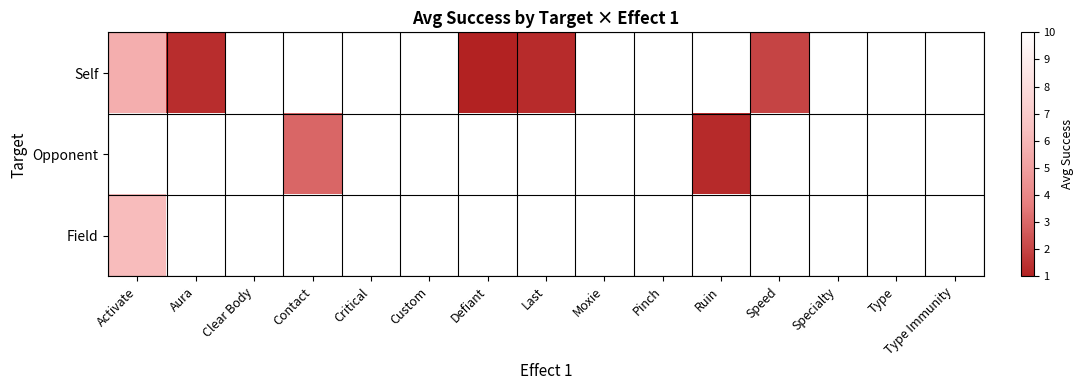

Between Activate and Clear Body, which series saw the biggest shift?

Self